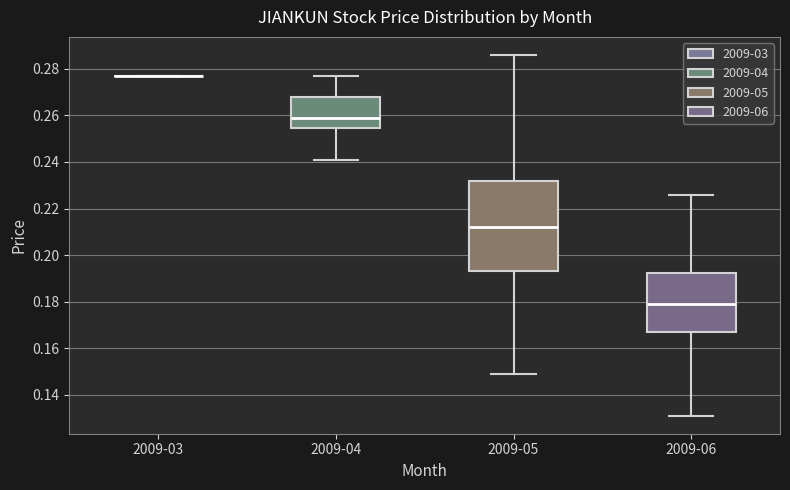

Reading left to right, read every box against the y-axis: the position of its median line, the range the box covers, and the ends of its whiskers. The values are not printed on the chart, so give them approximately, as read against the axis.

2009-03: box collapsed to a line at 0.278, whiskers 0.278 to 0.278
2009-04: median 0.260, box 0.254 to 0.268, whiskers 0.242 to 0.278
2009-05: median 0.212, box 0.194 to 0.232, whiskers 0.150 to 0.286
2009-06: median 0.180, box 0.168 to 0.192, whiskers 0.132 to 0.226